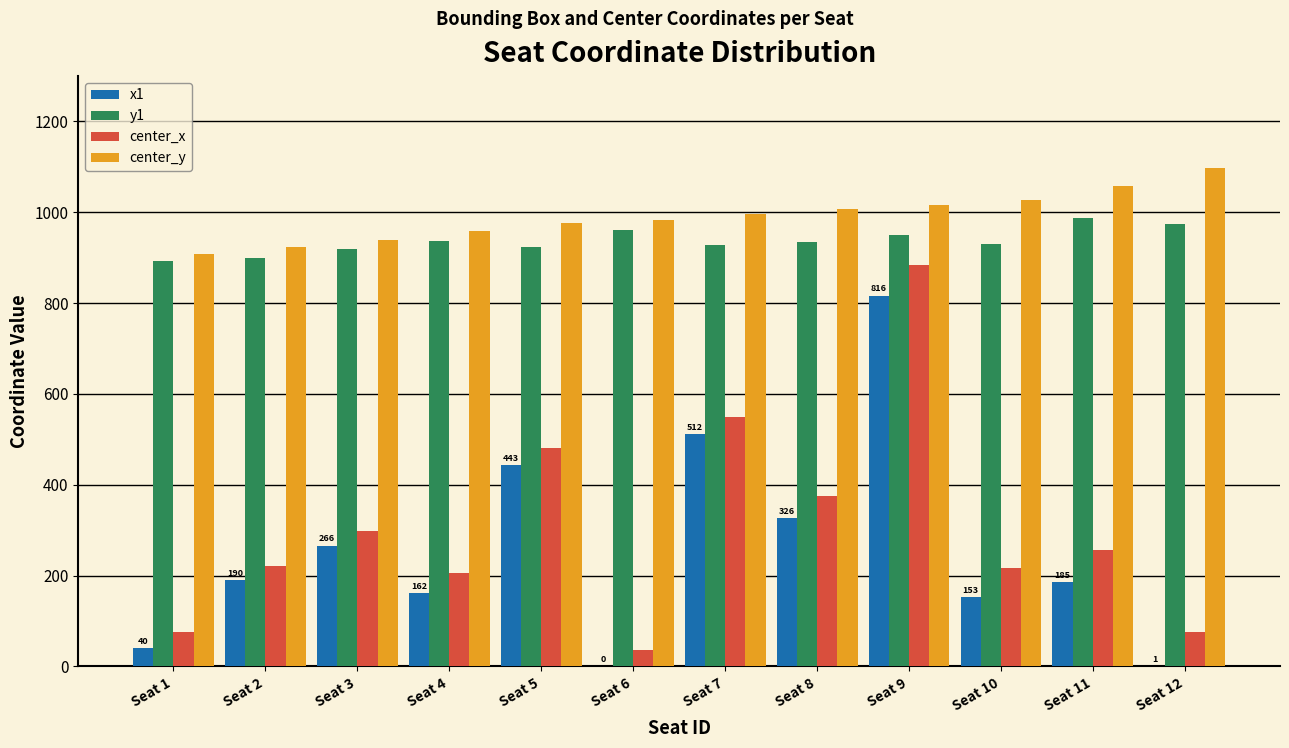

Which series has the largest total across all categories?

center_y